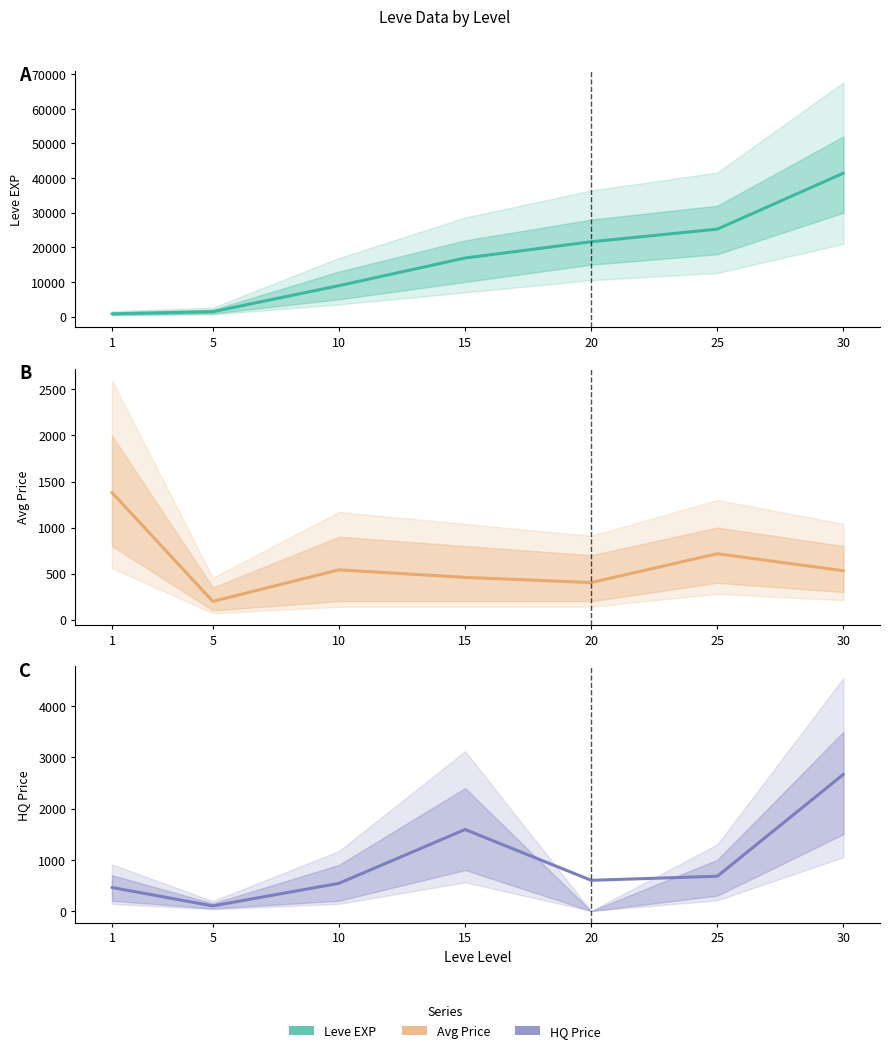

The LevePriceHQ series shows 2669 at 30. True or false?

True